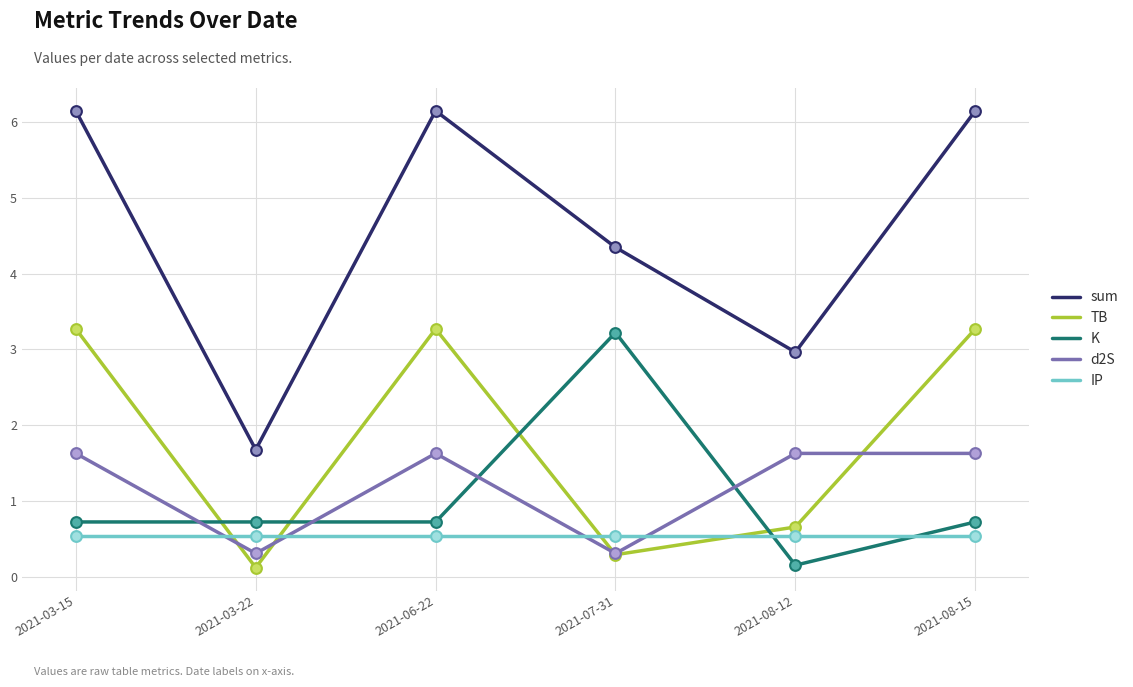

What are all the series names shown in the legend?

sum, TB, K, d2S, IP